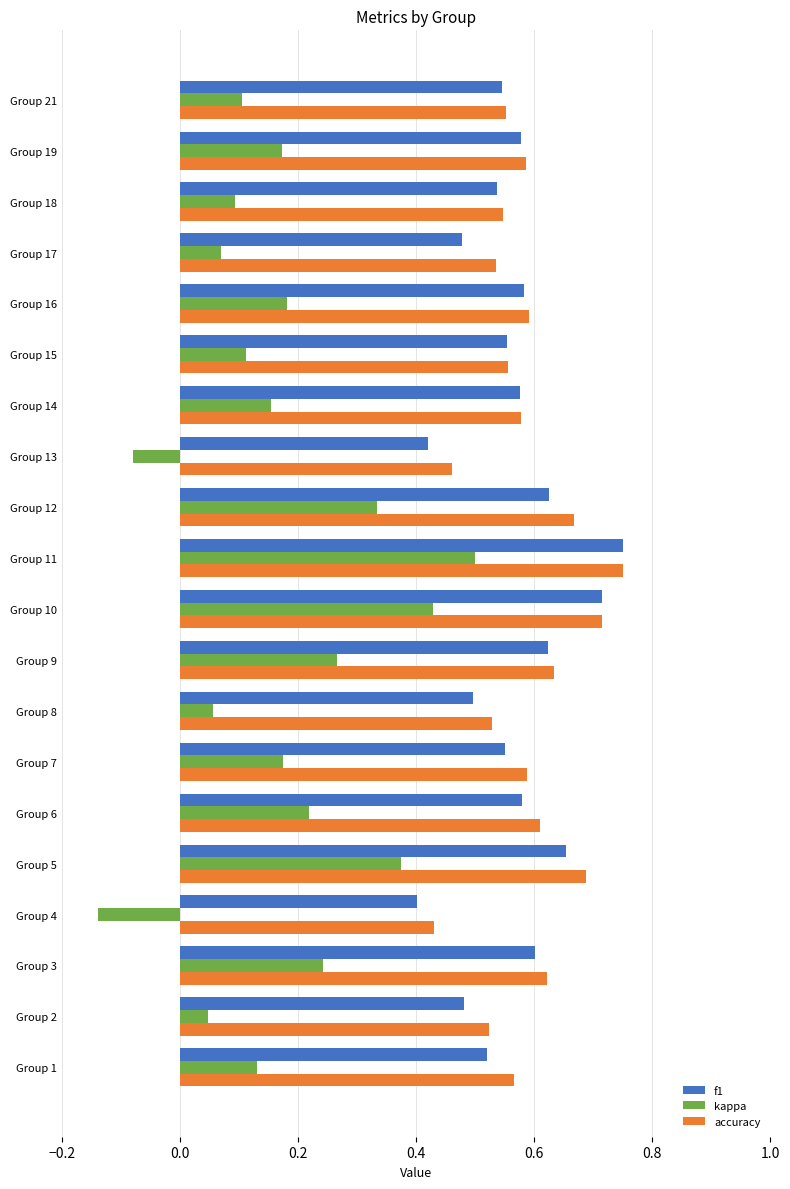

True or false: f1 has a value of 0.5 at Group 21.

True